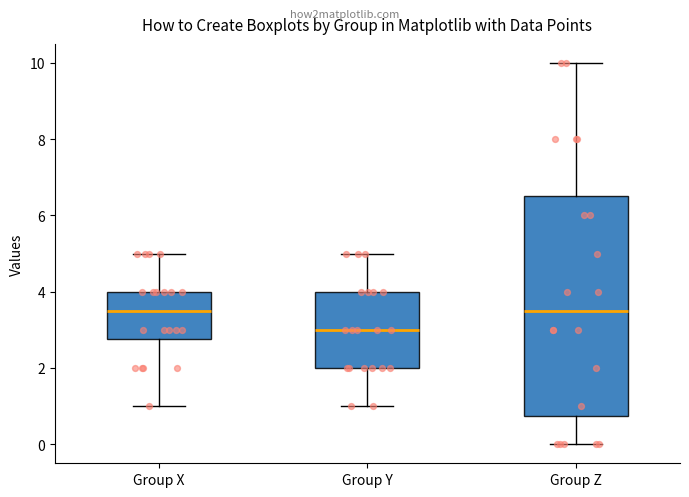

Where is the upper edge of the box for Group Y on the y-axis? The values are not printed on the chart, so give them approximately, as read against the axis.

4.0